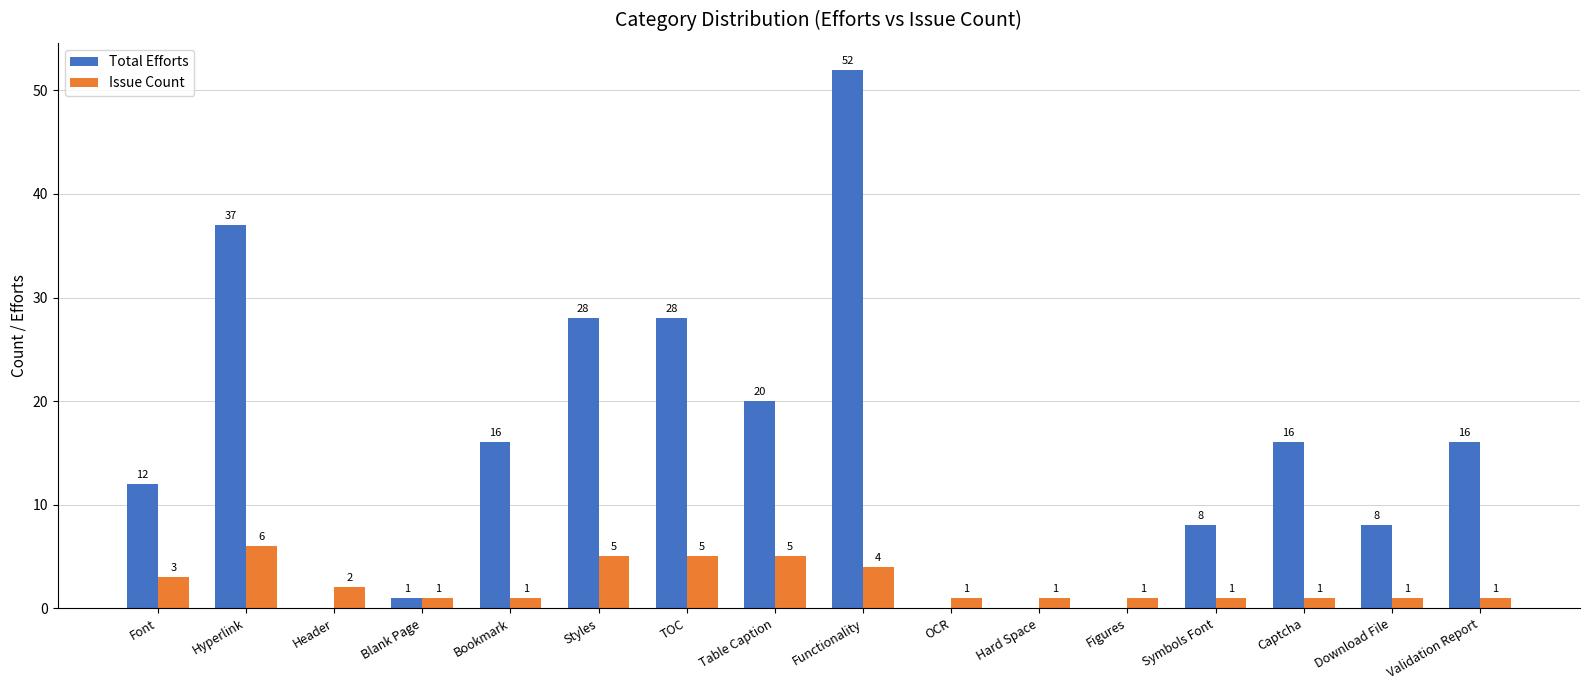

Reading right to left, transcribe all the data shown in this chart.

Total Efforts: 16	8	16	8	0	0	0	52	20	28	28	16	1	0	37	12
Issue Count: 1	1	1	1	1	1	1	4	5	5	5	1	1	2	6	3